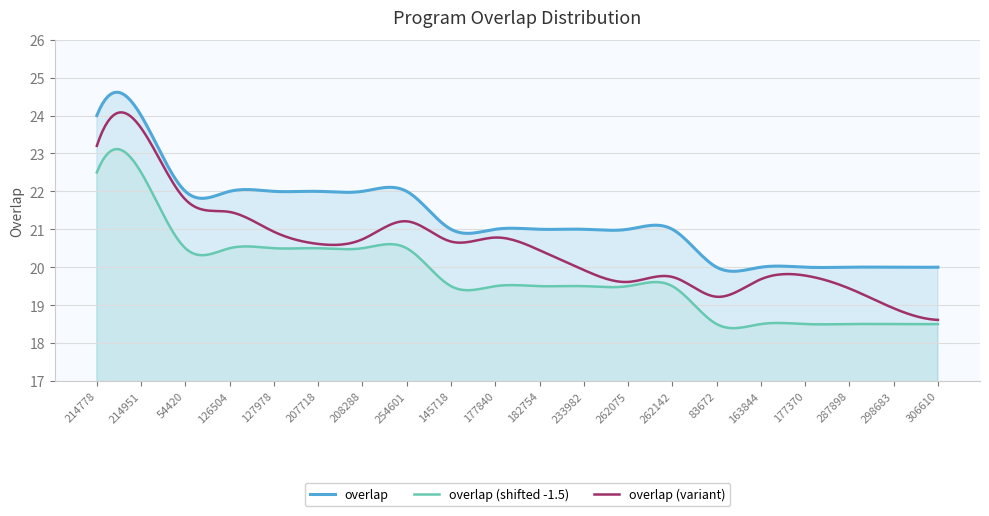

Count the values in the range 20 to 22.

18